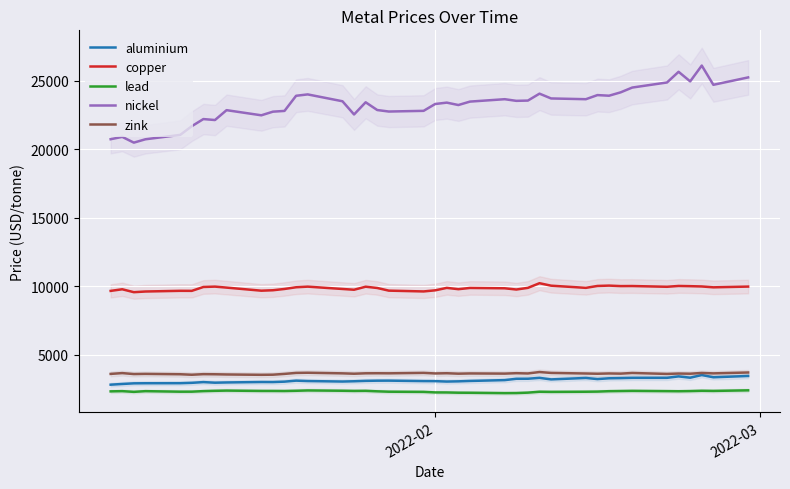

True or false: zink and copper intersect in this chart.

False